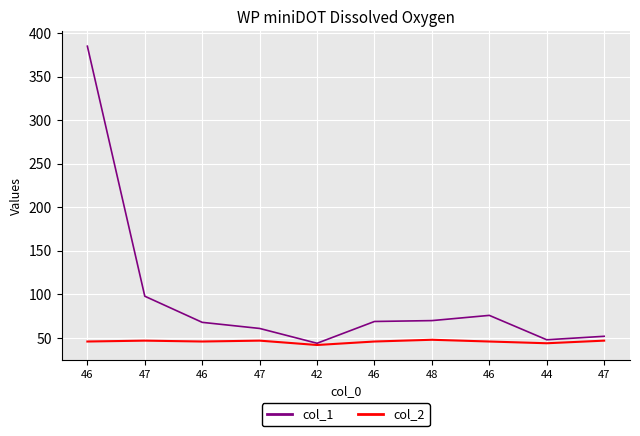

In col_1, how many points are lower than both neighbors (excluding endpoints)?

2